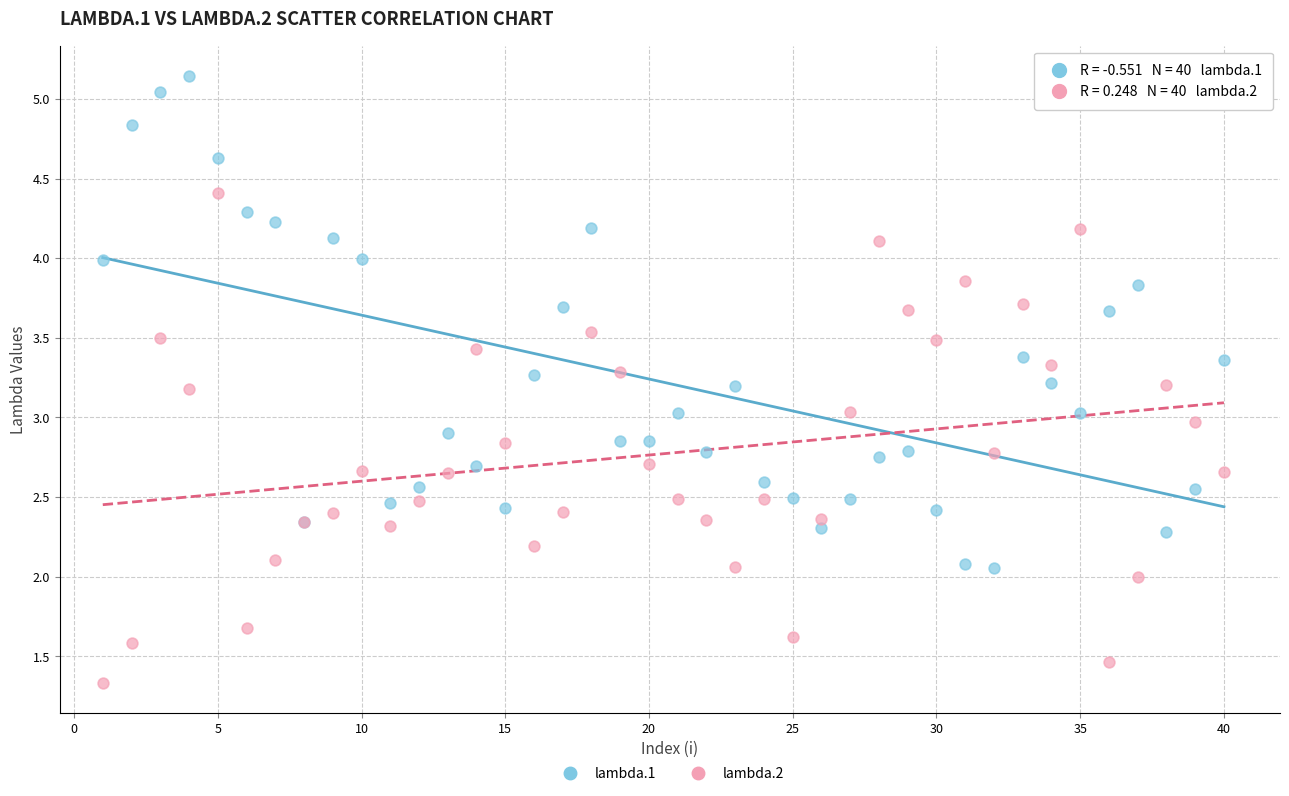

What is the X range (max minus min) for the scatter plot?

39.0